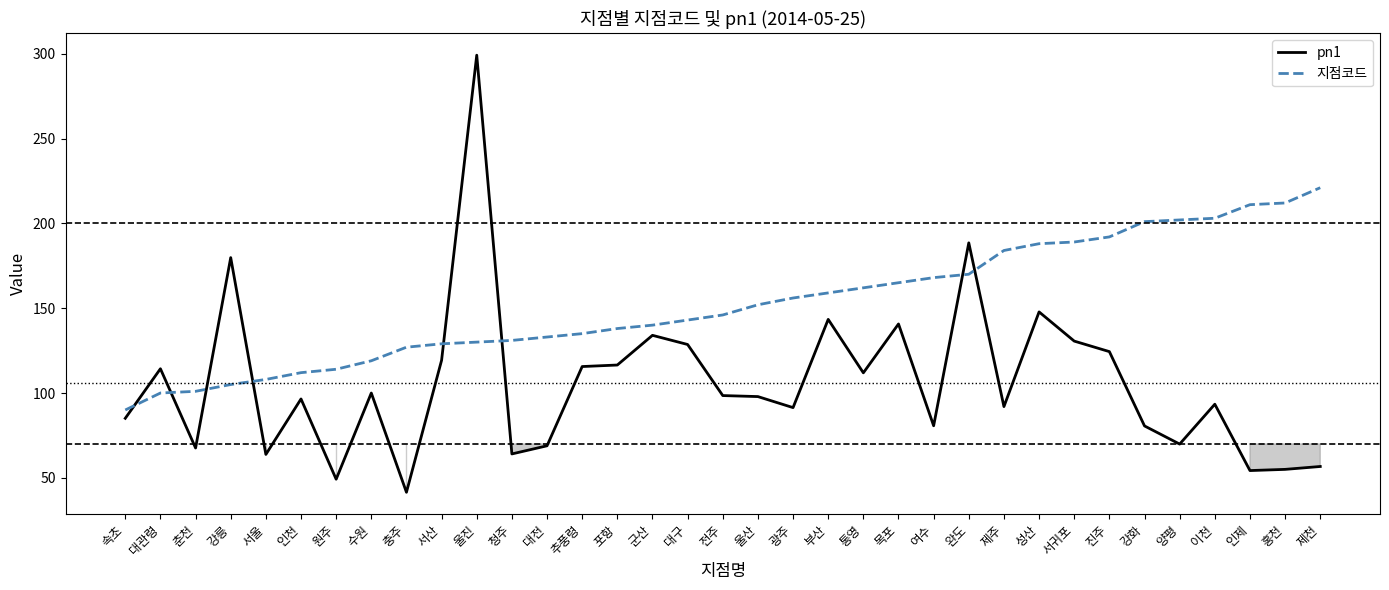

Which series has the widest spread of values?

pn1